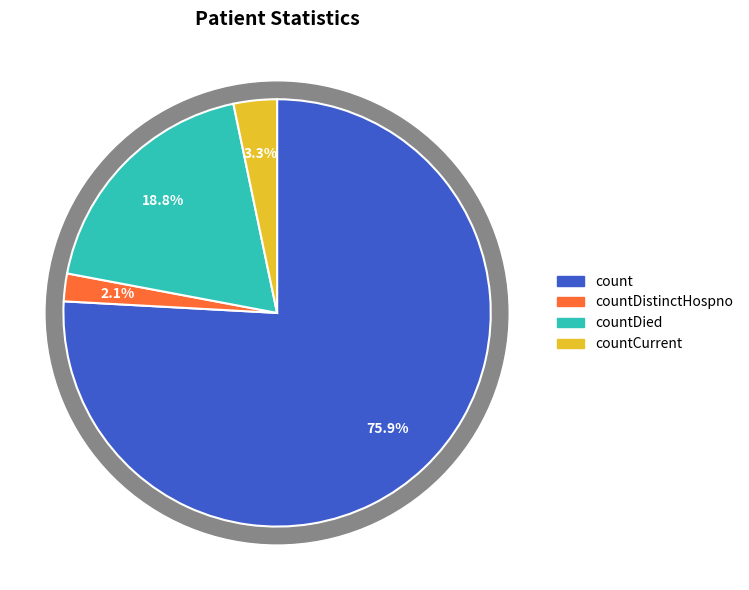

To the nearest percent, what portion does countDistinctHospno represent?

2%